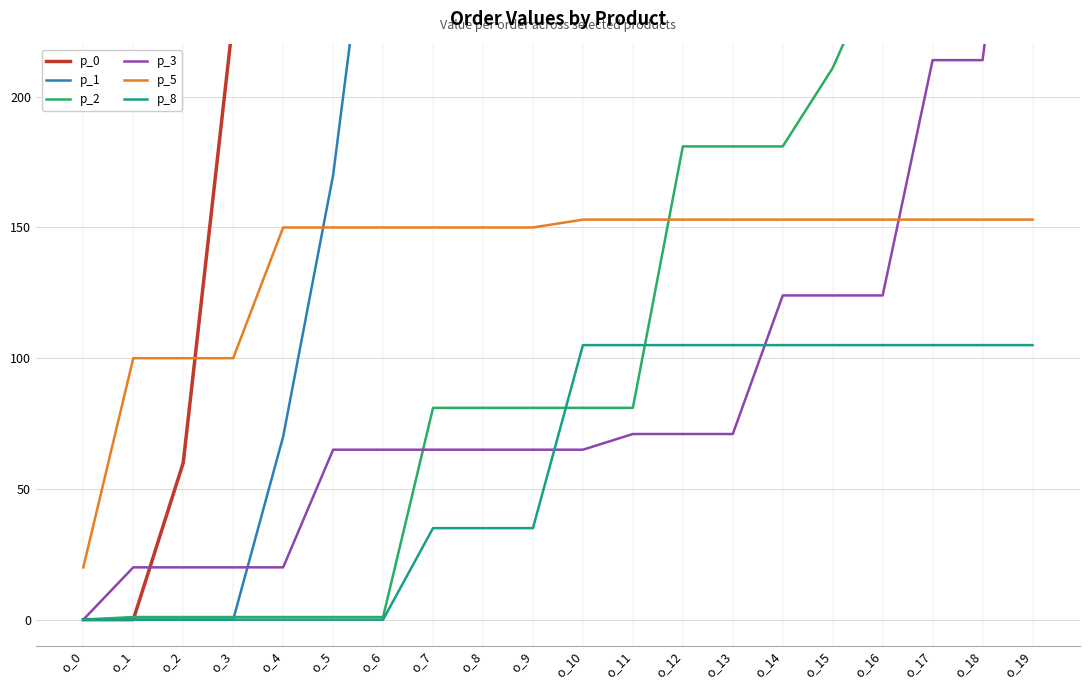

How many lines are shown in the chart?

6